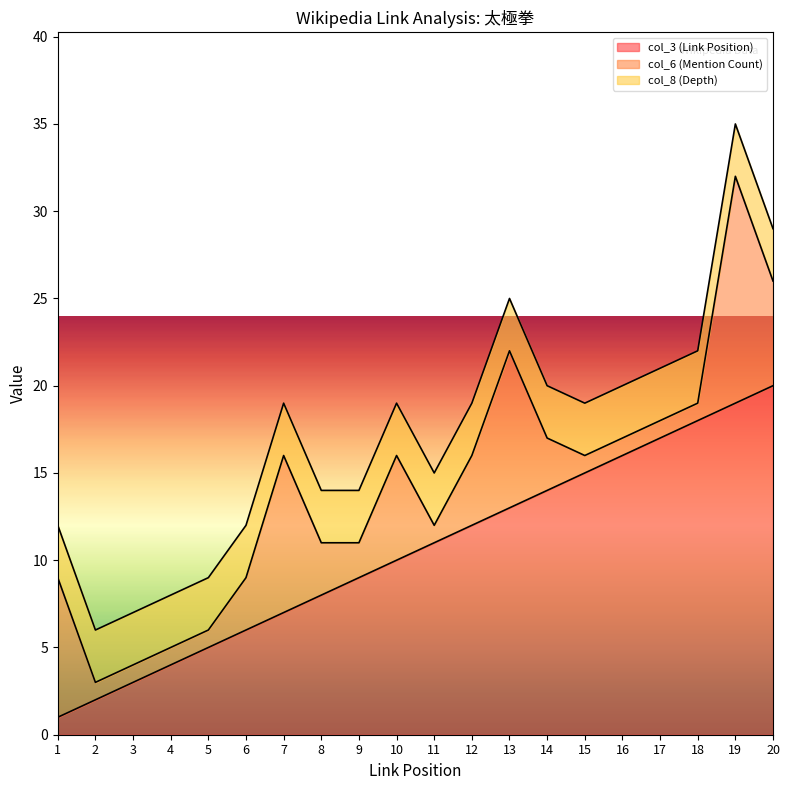

List the labels in order of col_6 (Mention Count) value, smallest first.

2, 3, 4, 5, 11, 15, 16, 17, 18, 9, 6, 8, 14, 12, 10, 20, 1, 7, 13, 19